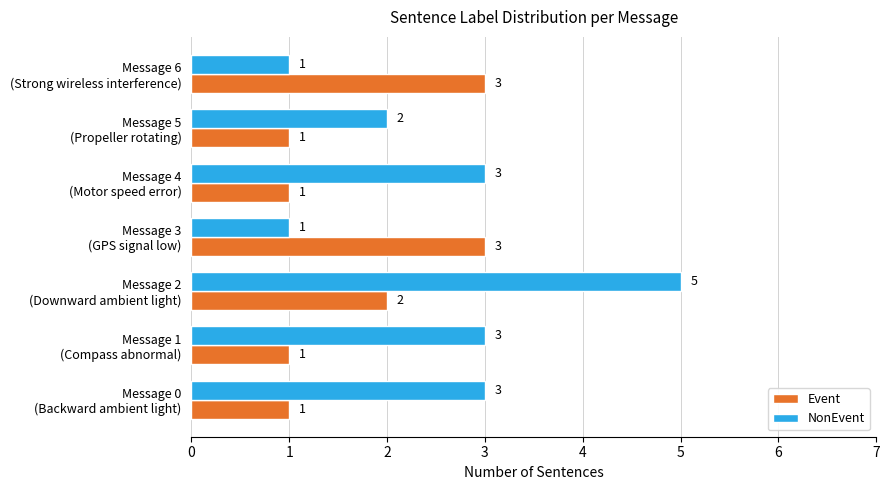

Rank the series by their maximum value, from lowest to highest.

Event, NonEvent